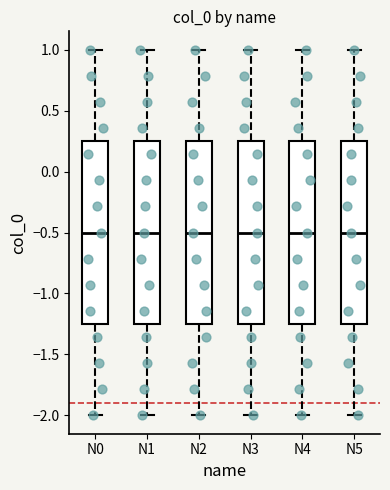

Reading left to right, transcribe this box plot: for each box, give where its median line is, the range the box spans, and where its two whiskers end, as read against the y-axis. The values are not printed on the chart, so give them approximately, as read against the axis.

N0: median -0.50, box -1.25 to 0.25, whiskers -2.00 to 1.00
N1: median -0.50, box -1.25 to 0.25, whiskers -2.00 to 1.00
N2: median -0.50, box -1.25 to 0.25, whiskers -2.00 to 1.00
N3: median -0.50, box -1.25 to 0.25, whiskers -2.00 to 1.00
N4: median -0.50, box -1.25 to 0.25, whiskers -2.00 to 1.00
N5: median -0.50, box -1.25 to 0.25, whiskers -2.00 to 1.00